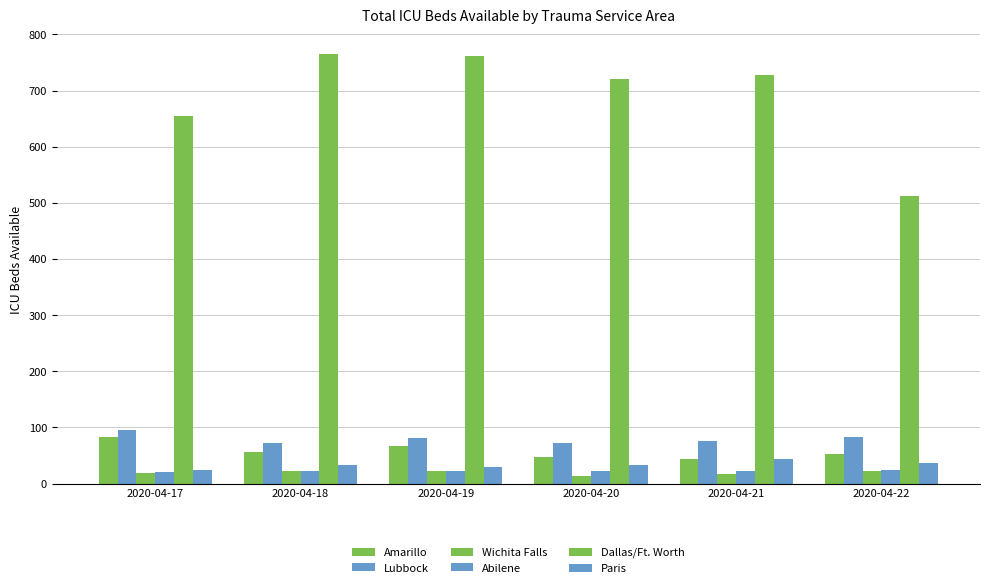

What is the greatest value displayed?

765